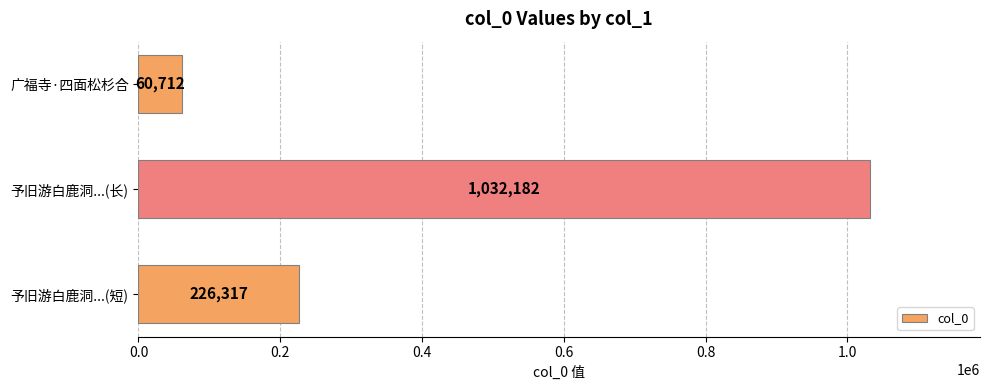

How many distinct data groups are displayed?

1